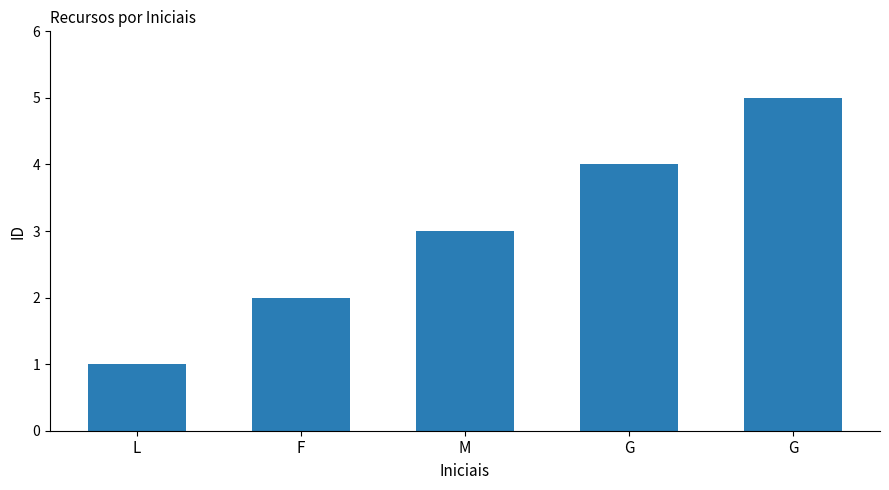

What is the difference between the maximum and minimum values?

4